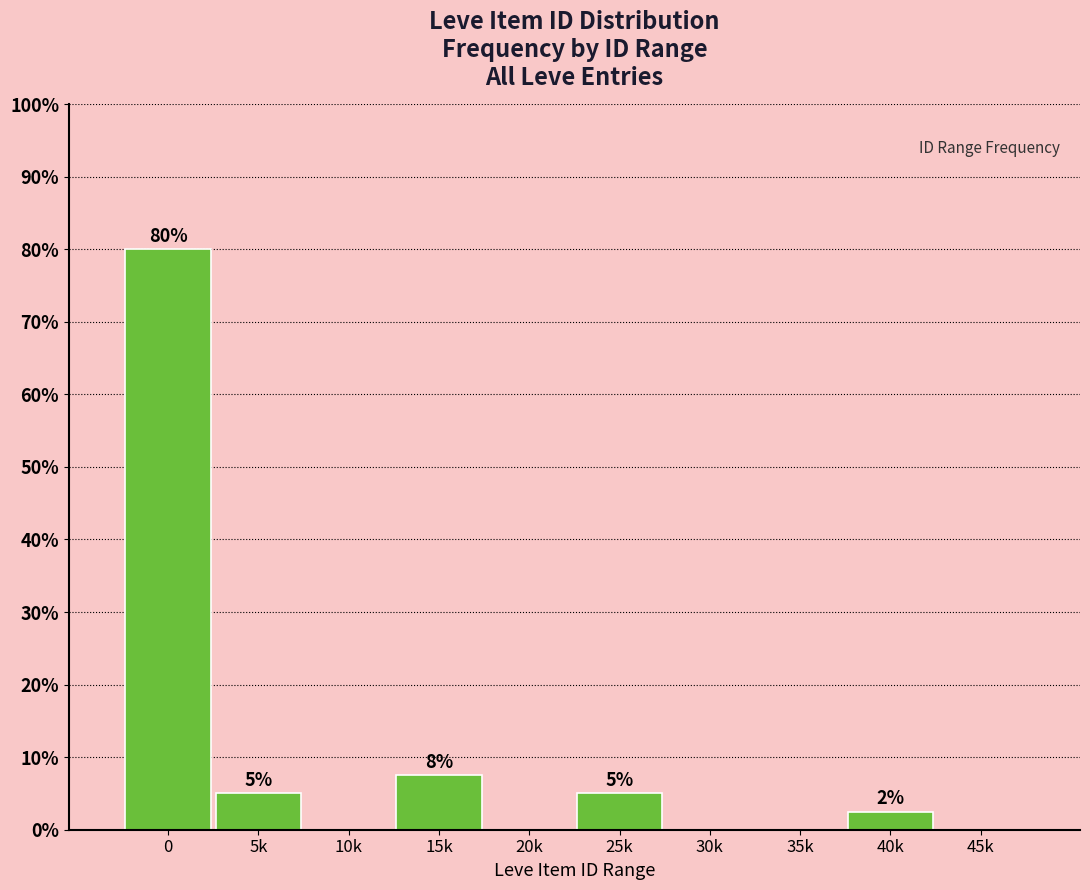

What is the maximum value shown in the chart?

80.0